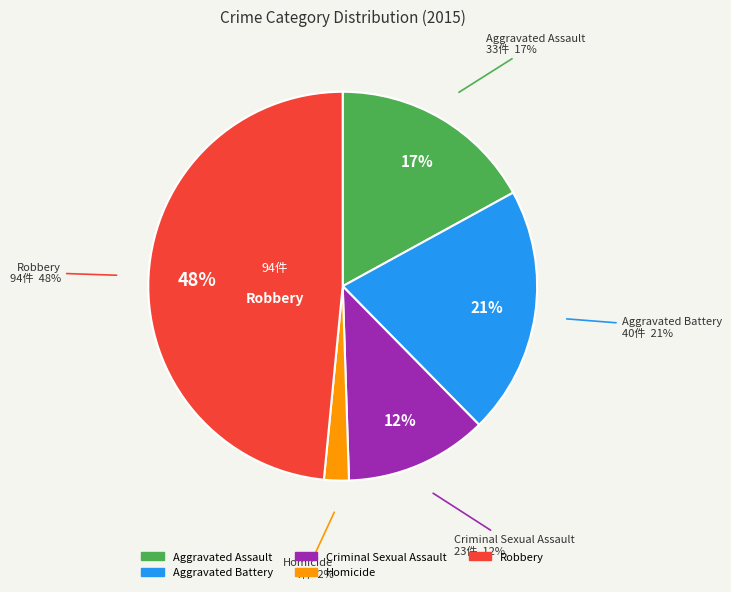

How much of the chart is everything except Robbery?

51.5%